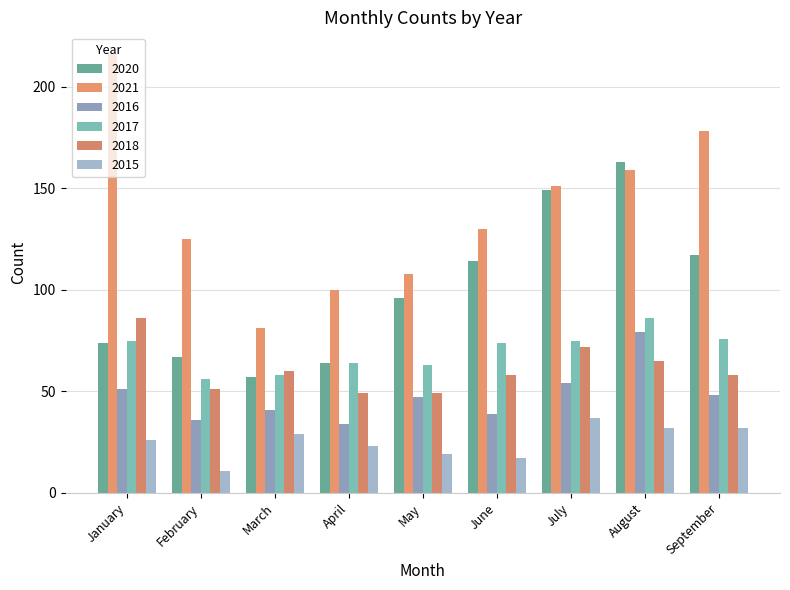

Where is 2016 nearest to the value 56?

July